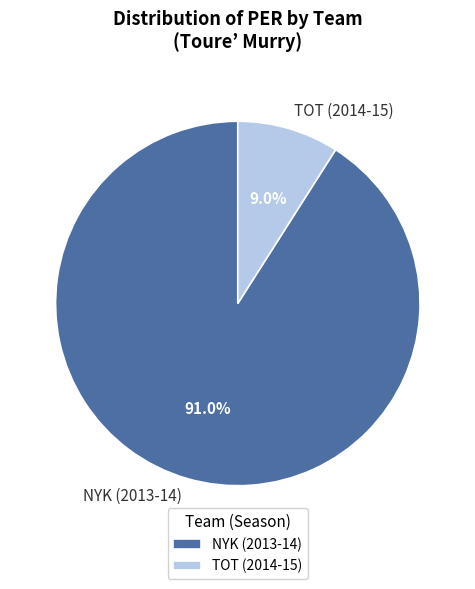

Does any single category account for the majority?

Yes